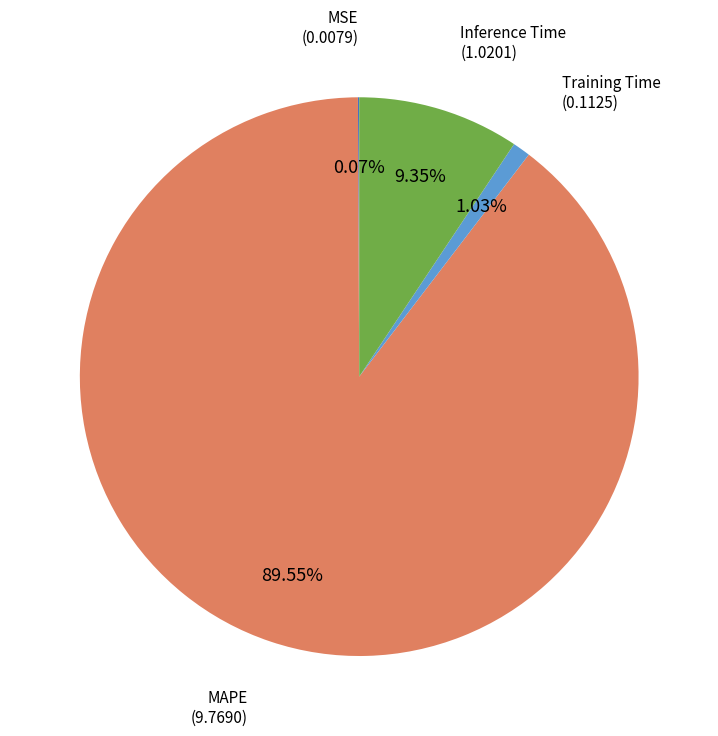

Combined, do Training Time and Inference Time account for over 50%?

No